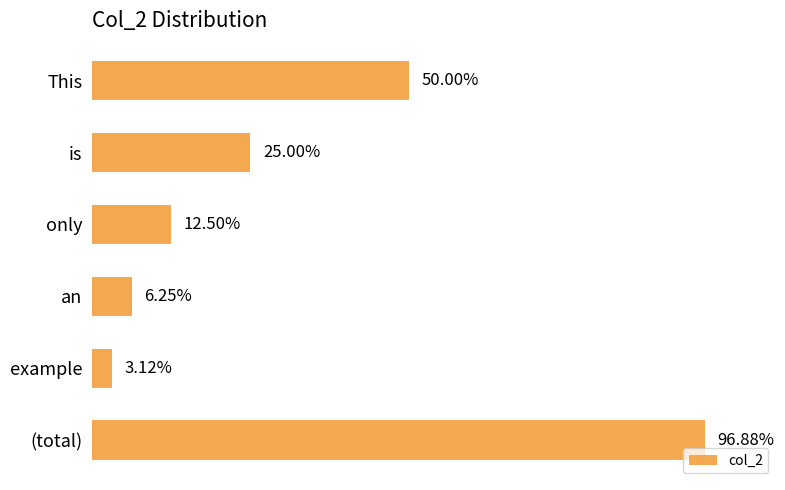

Does the chart contain any negative values?

No